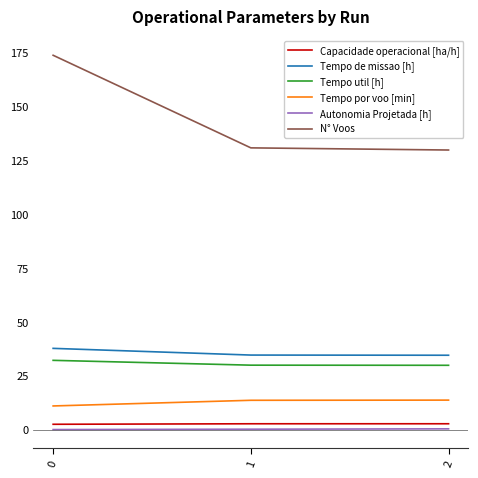

What is the sum of the Autonomia Projetada [h] values at 0 and 2?

0.7